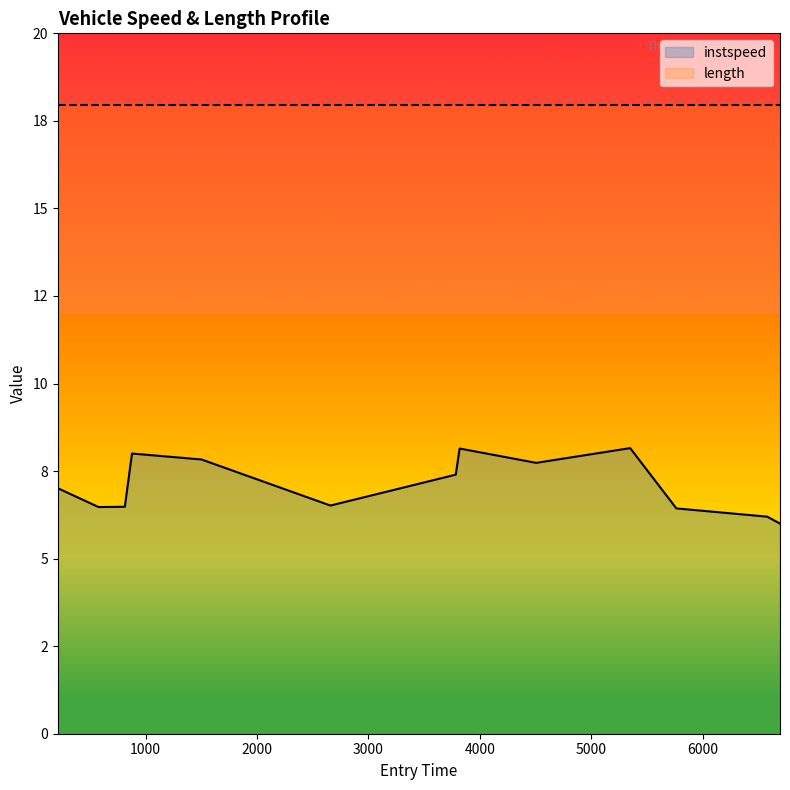

What is the minimum value shown in the chart?

6.0